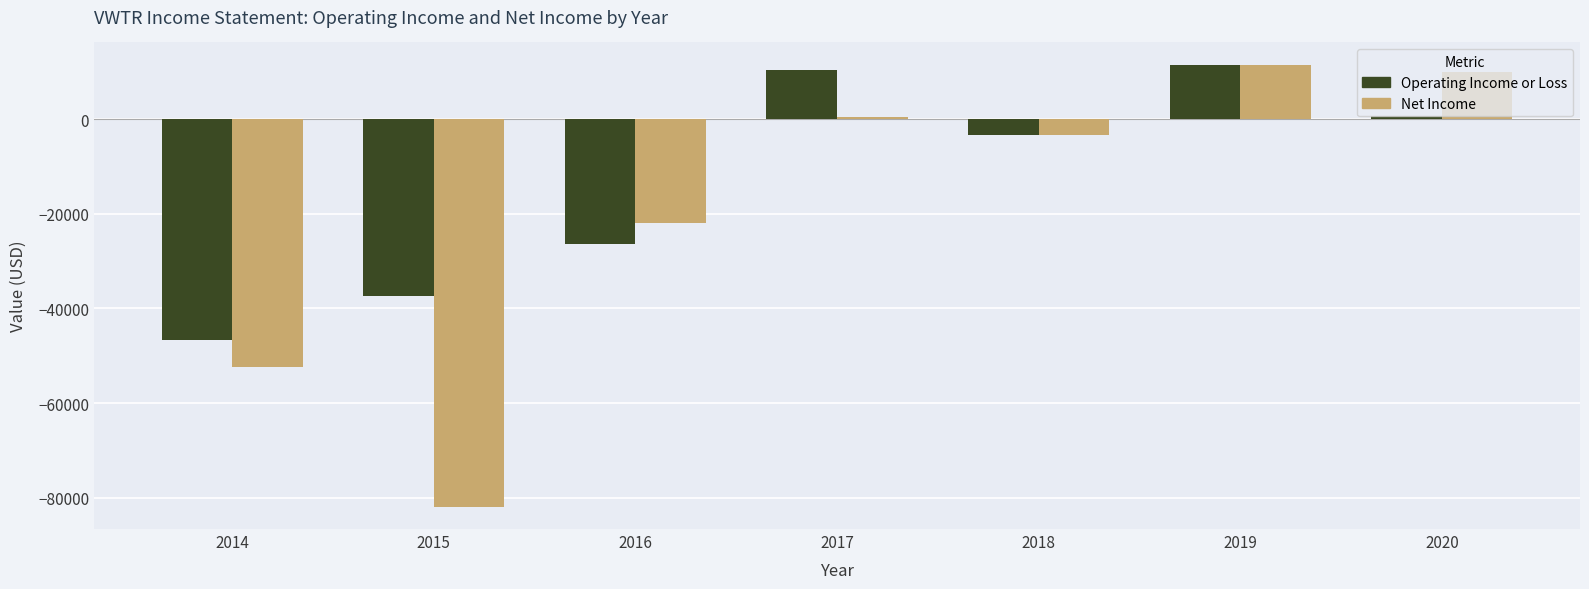

Reading right to left, transcribe all the data shown in this chart.

Operating Income or Loss: 2020=700	2019=11500	2018=-3300	2017=10300	2016=-26300	2015=-37400	2014=-46700
Net Income: 2020=10000	2019=11500	2018=-3300	2017=500	2016=-21900	2015=-81900	2014=-52400